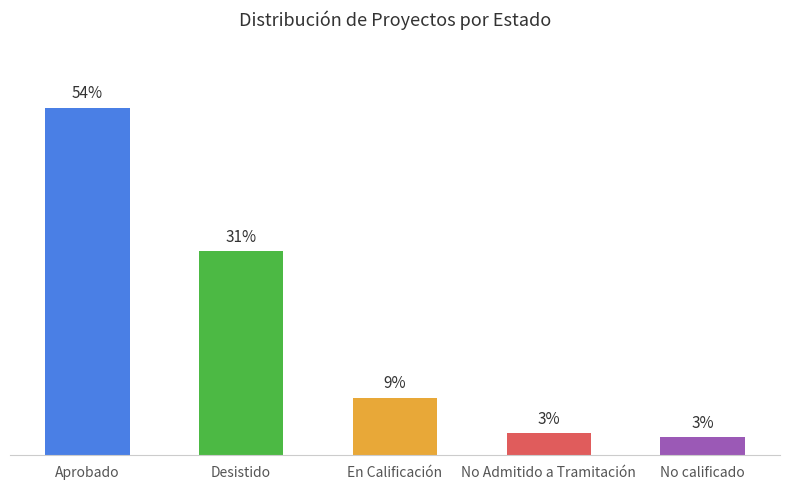

Where does the data first go above 16?

Aprobado